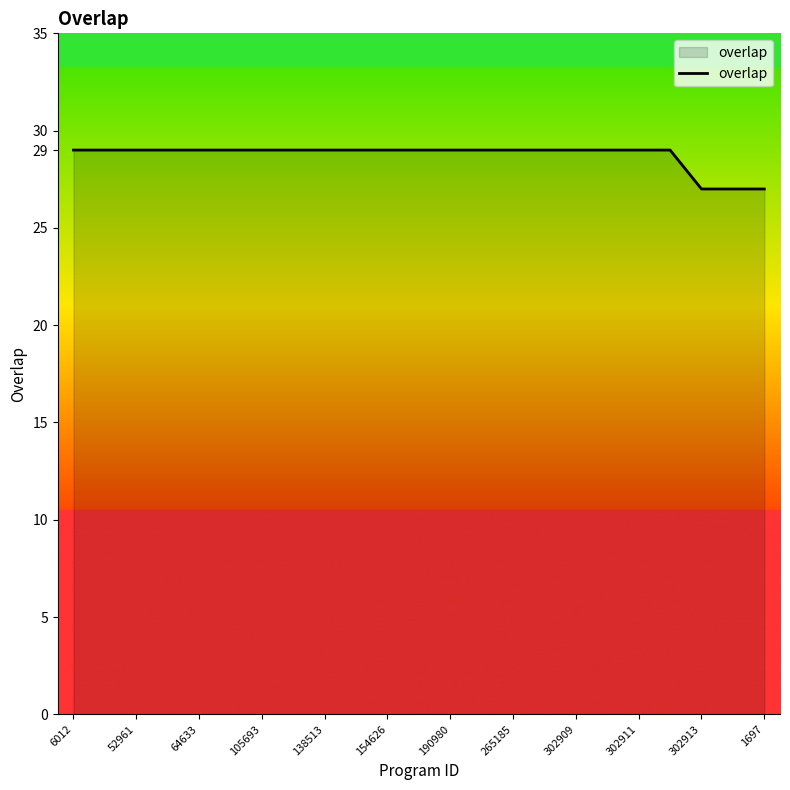

What is the greatest value displayed?

29